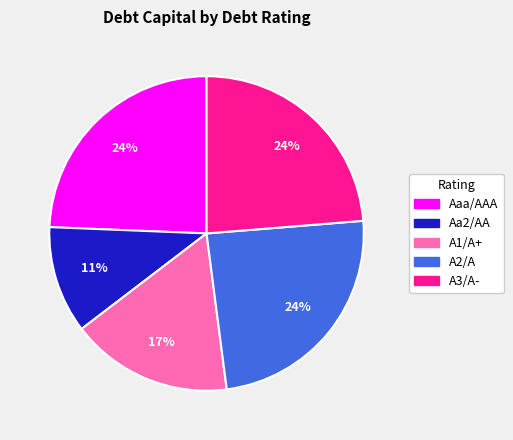

How many slices are in this pie chart?

5